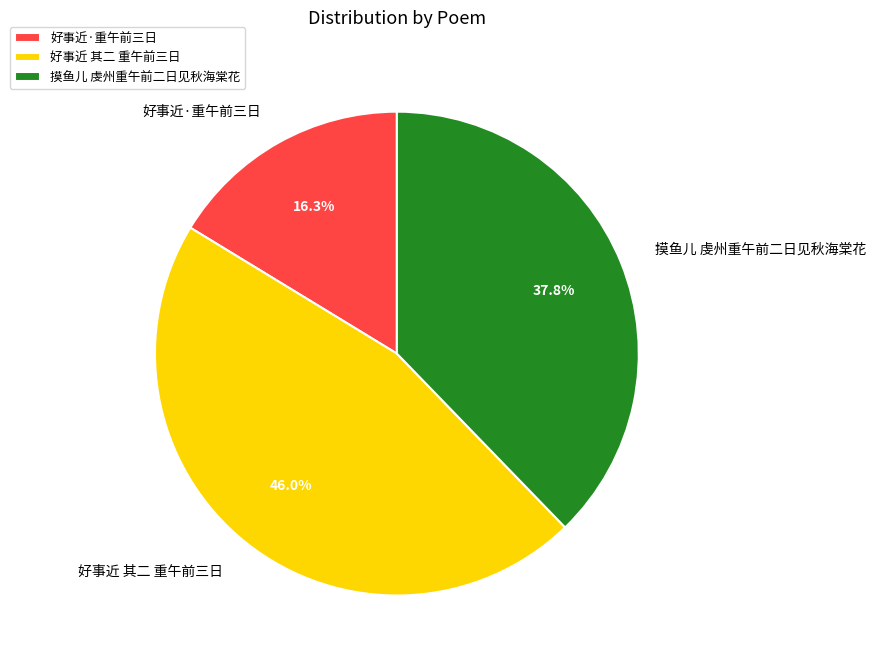

The 好事近·重午前三日 slice represents 16% of the pie. True or false?

True